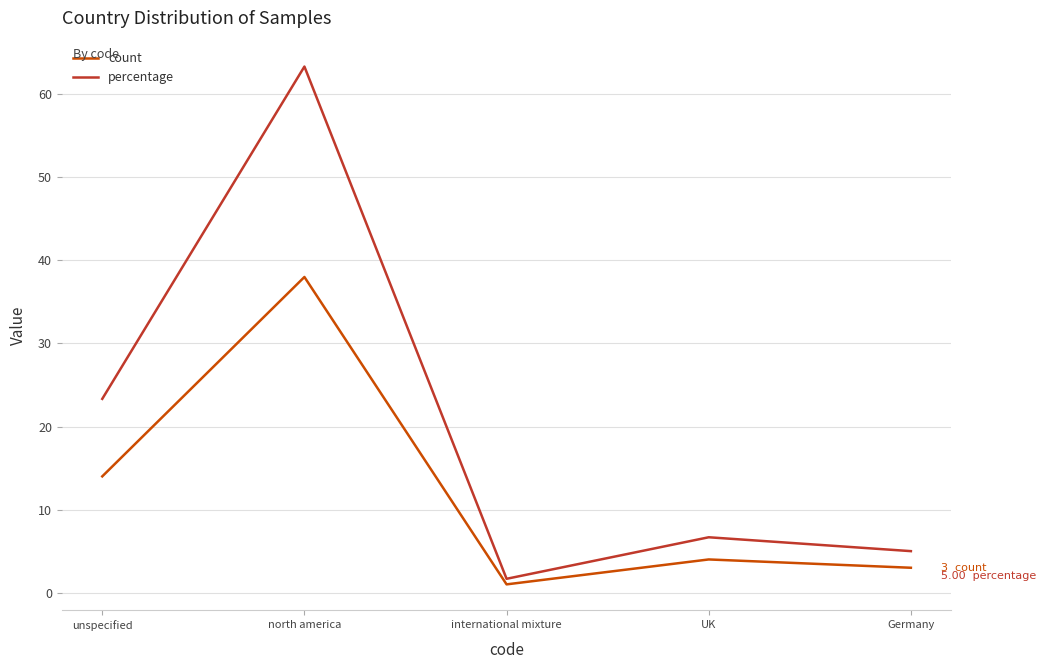

What is the difference between the maximum and minimum values in the count series?

37.0